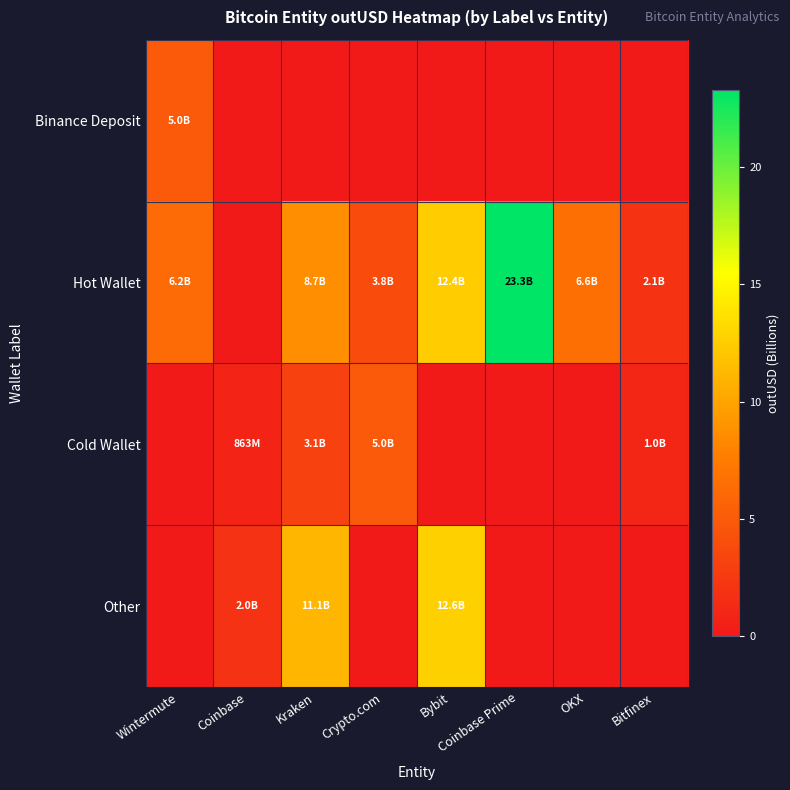

Between Coinbase and OKX, which is larger?

Coinbase